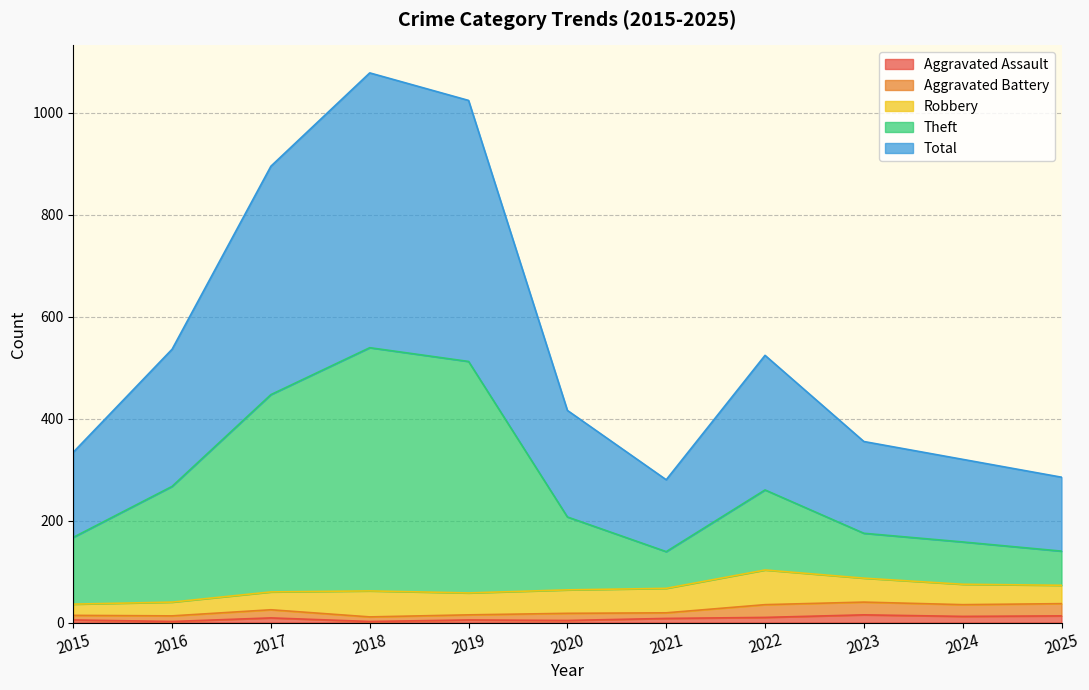

True or false: Aggravated Battery and Total cross at least once.

False